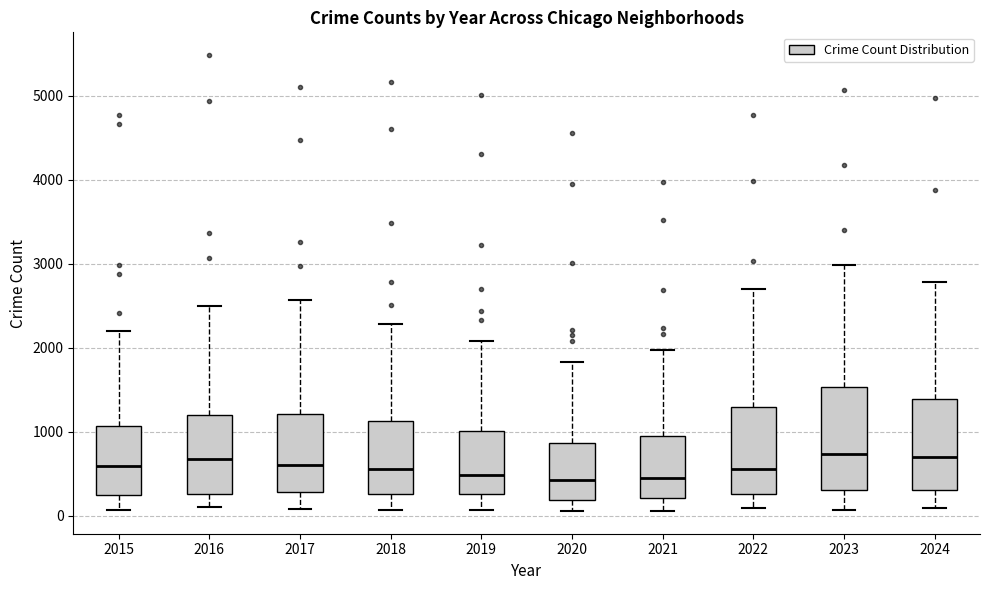

Which box is the tallest, from its lower edge to its upper edge?

2023